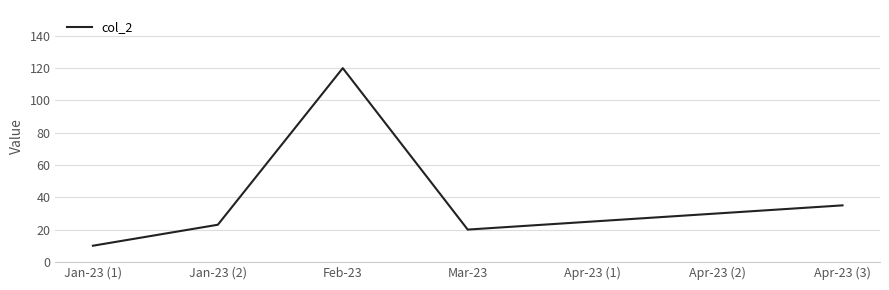

Which label corresponds to the smallest value in the chart?

Jan-23 (1)